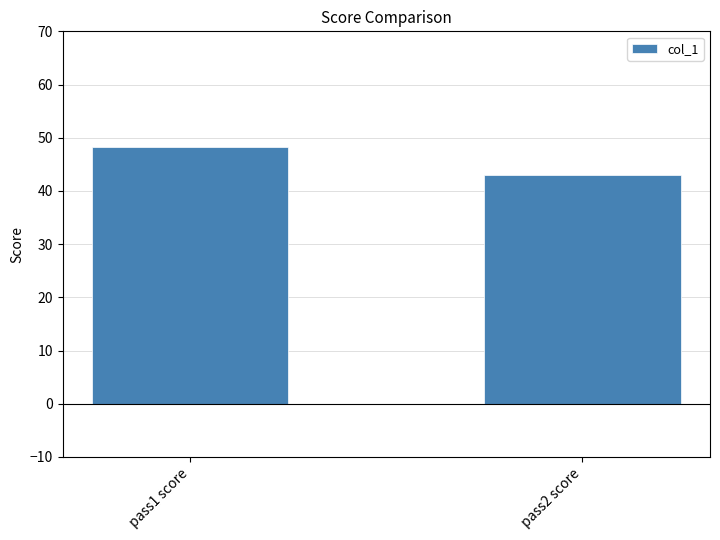

Reading right to left, transcribe all the data shown in this chart.

pass2 score=43.0	pass1 score=48.2